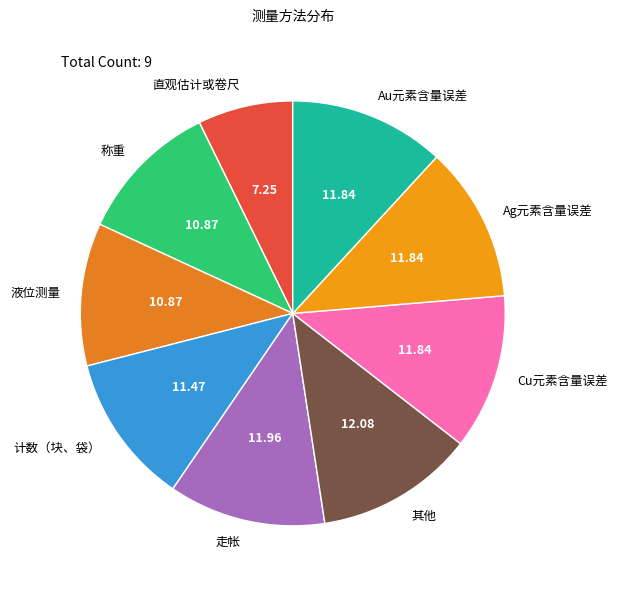

Do 计数（块、袋） and 其他 together represent more than half of the pie?

No